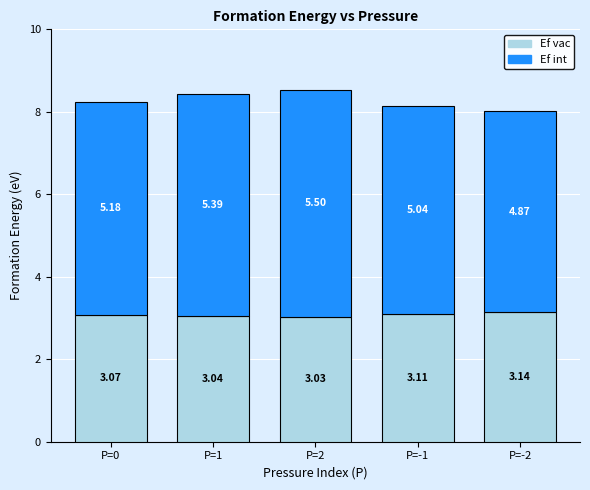

At which category is the sum across all series the highest?

P=2